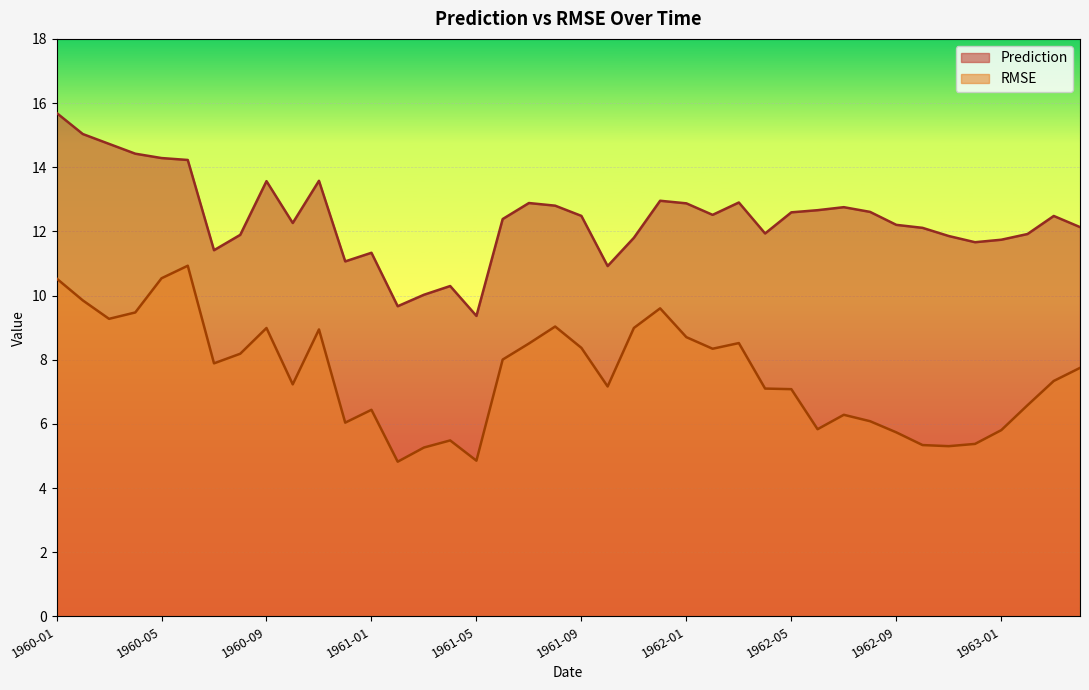

Is it true that Prediction equals 6.4 at 1963-01?

False